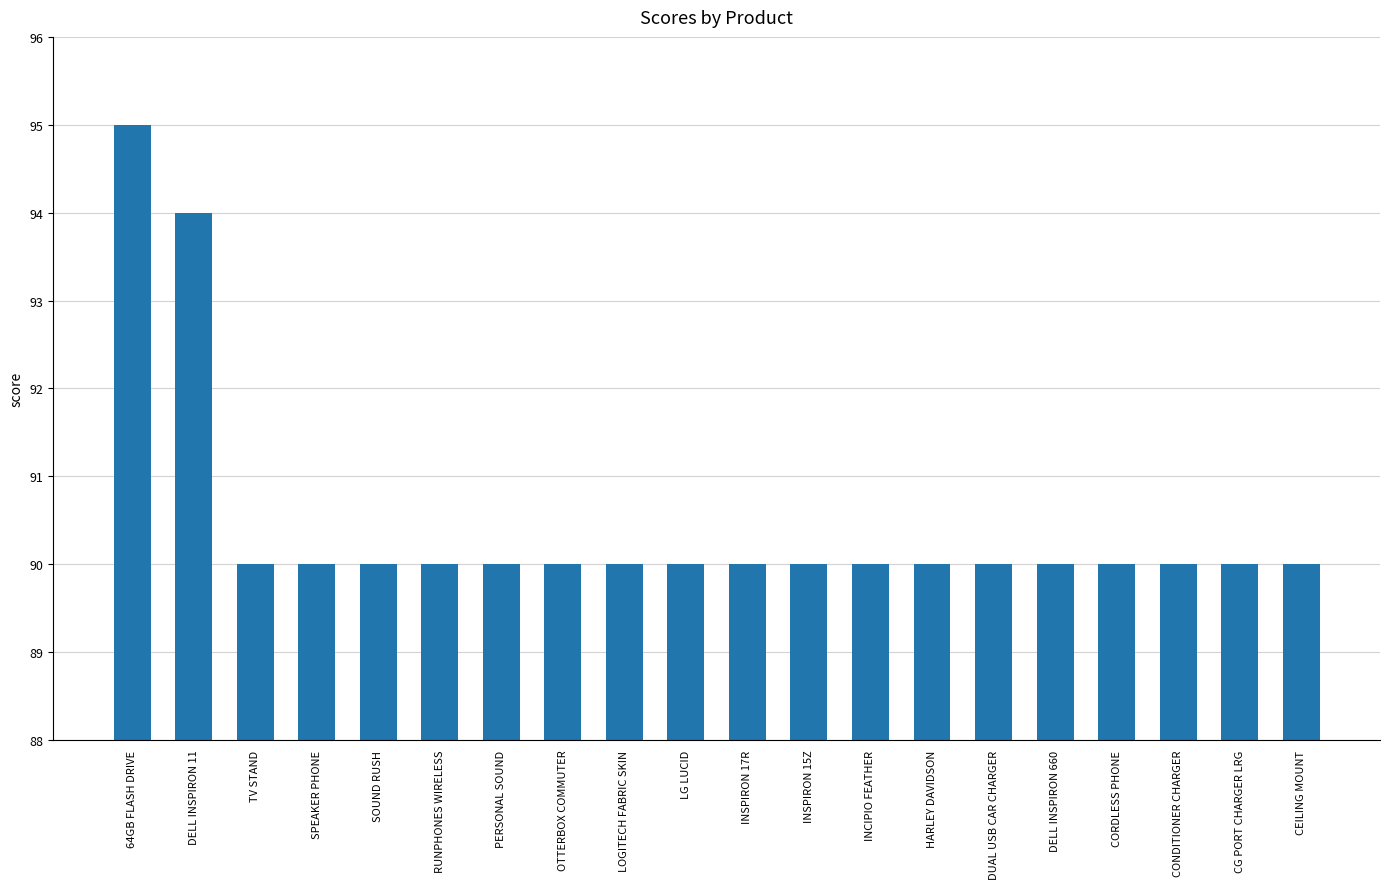

At which category does the chart reach its peak across all series?

64GB FLASH DRIVE